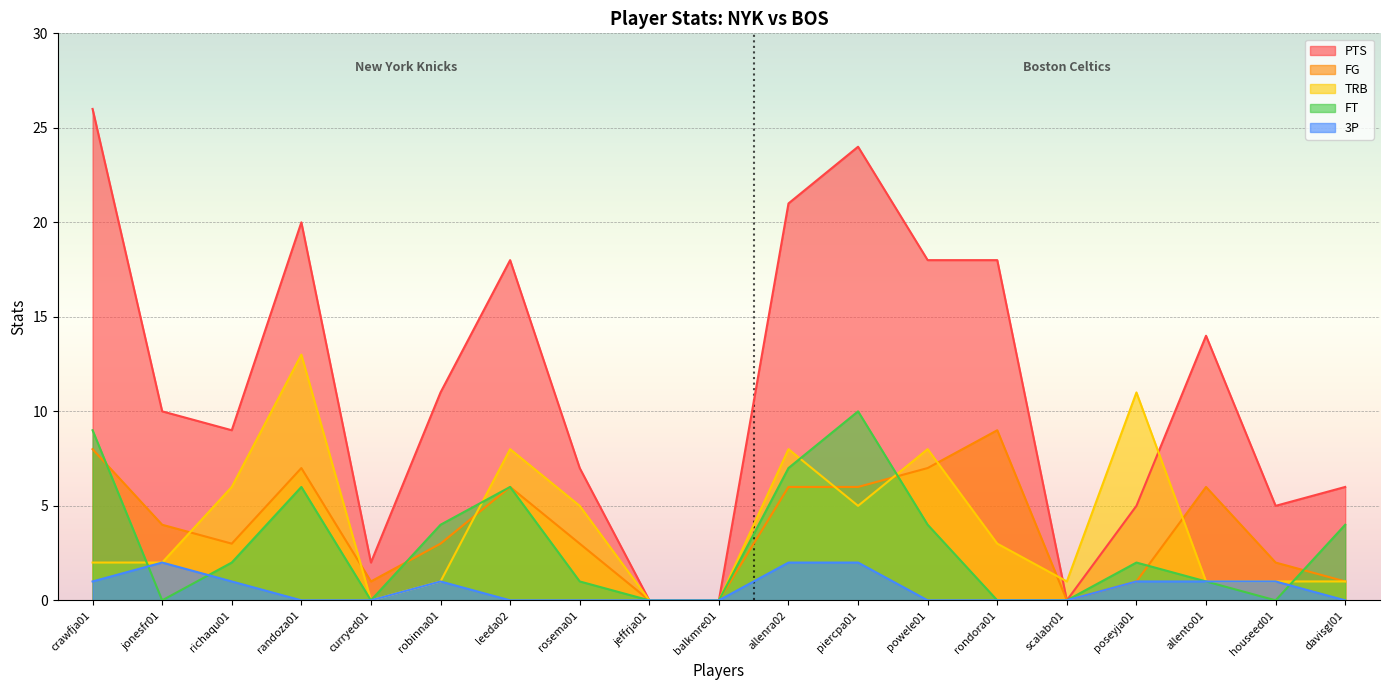

What is the difference between the maximum and minimum values in the FT series?

10